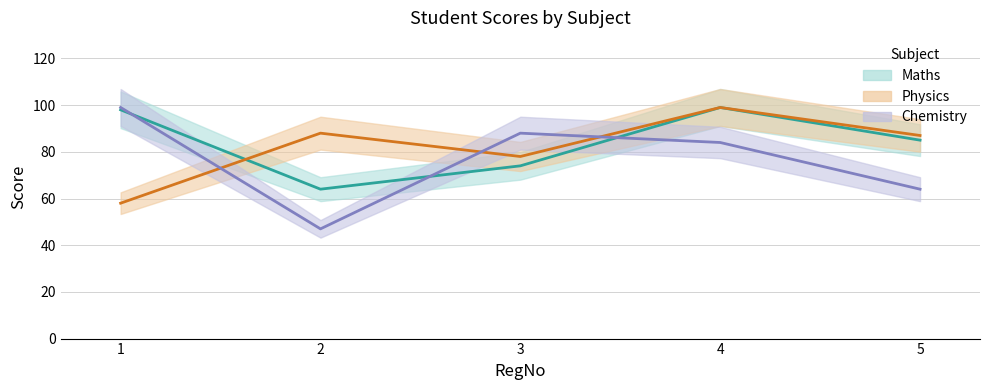

Where do Physics and Chemistry first cross each other?

1 and 2